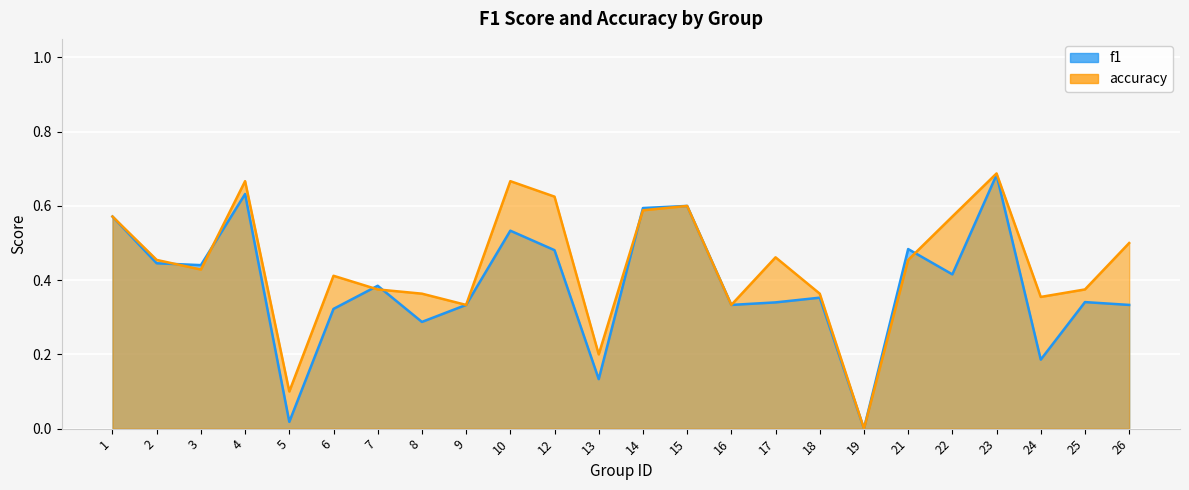

Reading left to right, transcribe all the data shown in this chart.

f1: 0.6	0.4	0.4	0.6	0.0	0.3	0.4	0.3	0.3	0.5	0.5	0.1	0.6	0.6	0.3	0.3	0.4	0.0	0.5	0.4	0.7	0.2	0.3	0.3
accuracy: 0.6	0.5	0.4	0.7	0.1	0.4	0.4	0.4	0.3	0.7	0.6	0.2	0.6	0.6	0.3	0.5	0.4	0.0	0.5	0.6	0.7	0.4	0.4	0.5